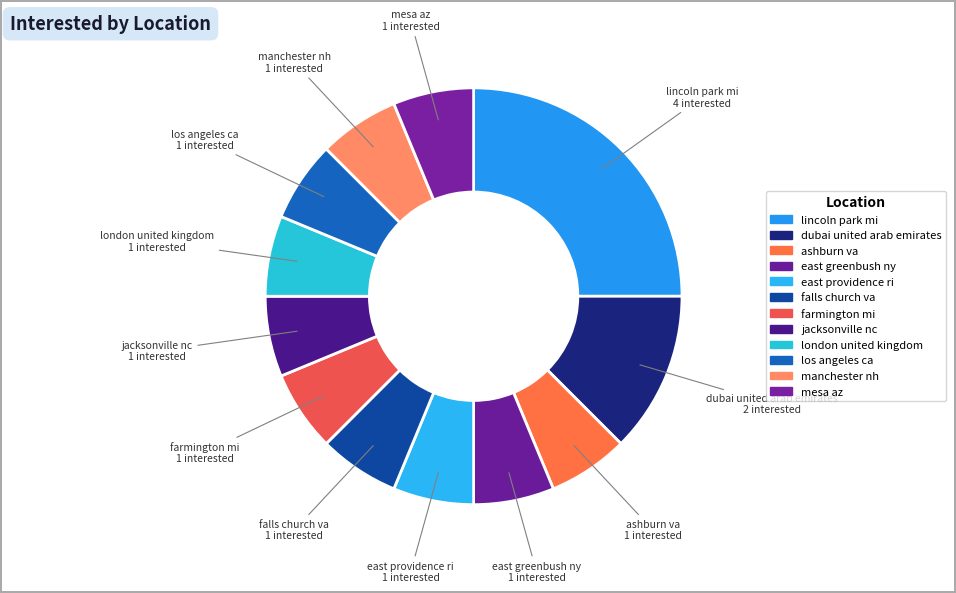

Count the number of slices in the pie.

12